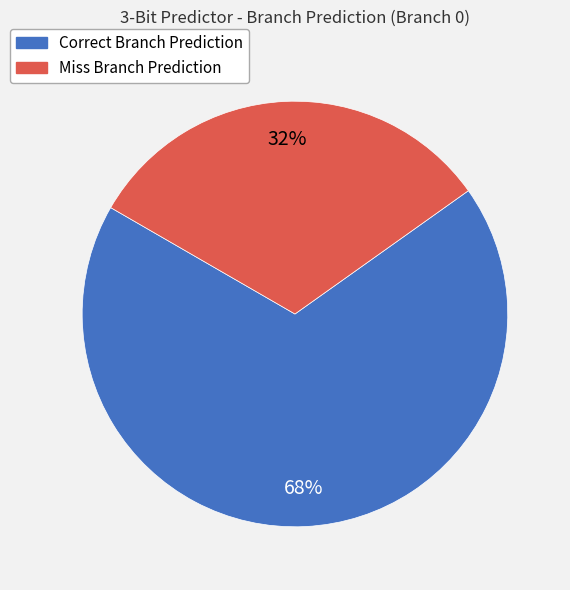

Which category has the biggest portion of the pie?

Correct Branch Prediction